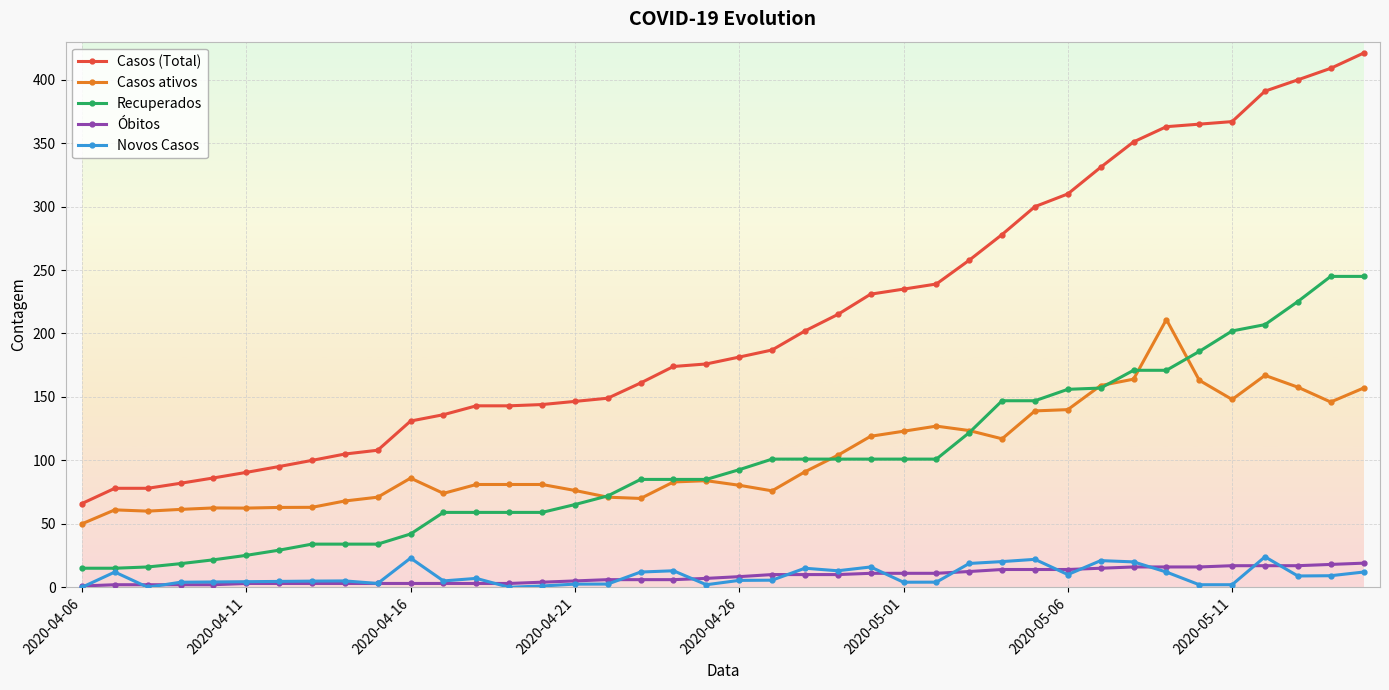

Which series has the largest range (max minus min)?

Casos (Total)